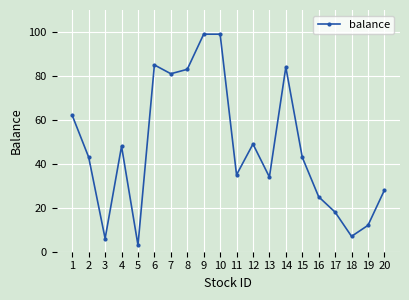

Approximately how many times larger is the value at 19 compared to 20?

0.4